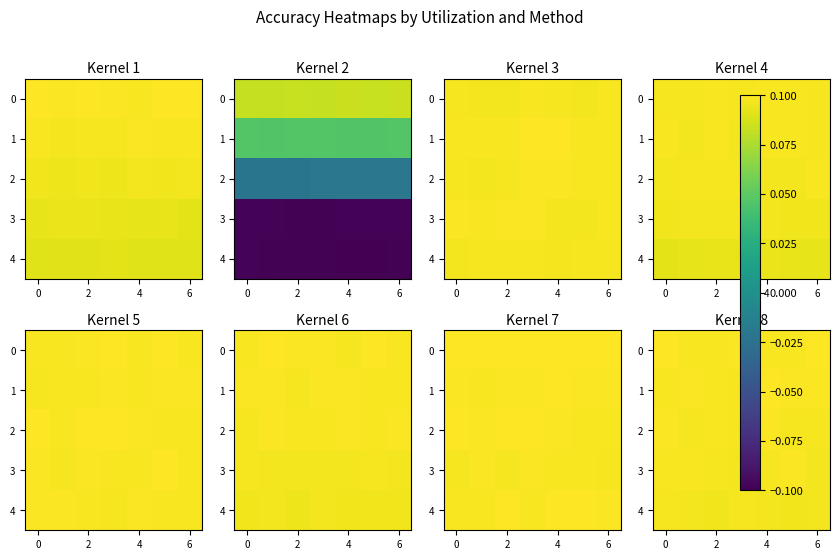

Count the 2 values in the range 0 to 1.

7